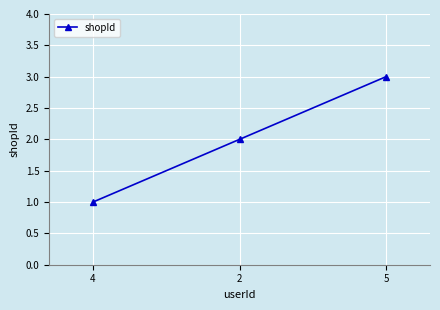

Reading left to right, transcribe all the data shown in this chart.

4=1	2=2	5=3